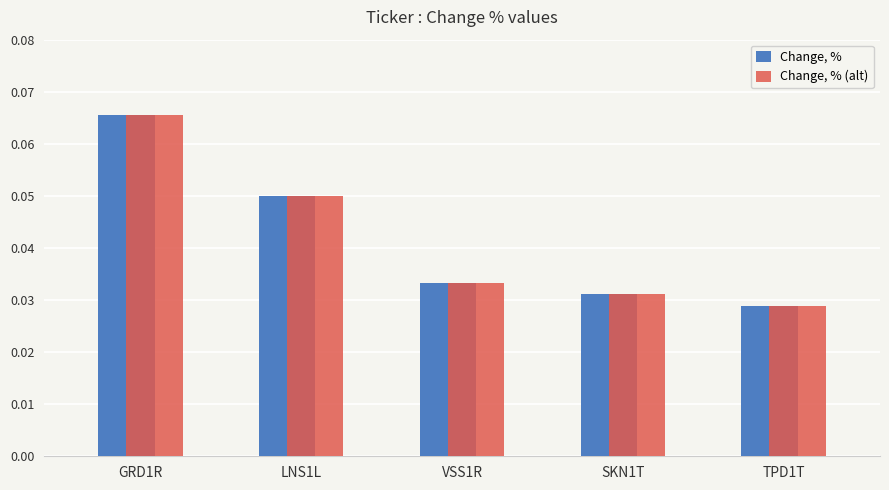

Which category has the lowest value across all series?

TPD1T